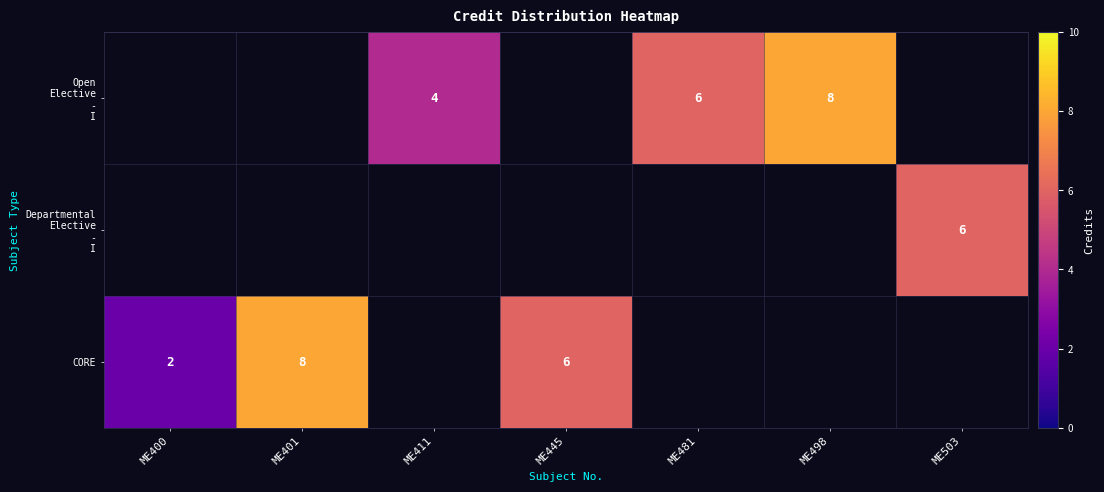

Count the number of data series in this chart.

3